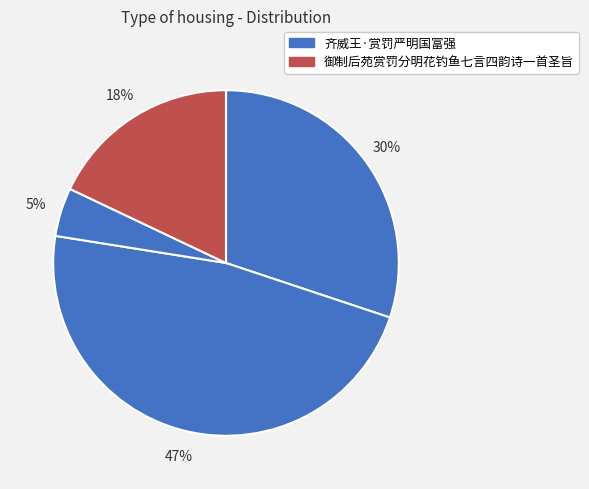

How many slices are in this pie chart?

4